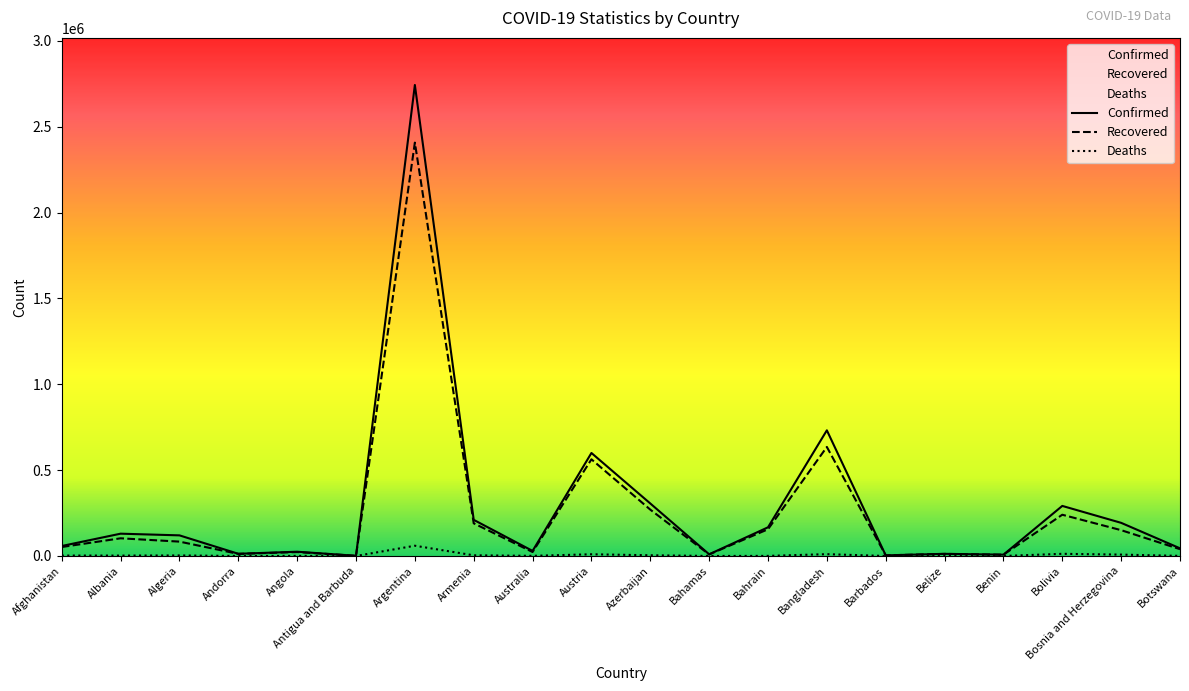

What is the label of the 10th point from the left?

Austria